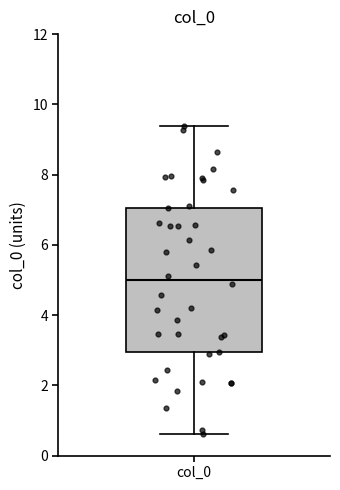

Transcribe this box plot: give where the median line is, the range the box spans, and where the two whiskers end, as read against the y-axis. The values are not printed on the chart, so give them approximately, as read against the axis.

median 5.0, box 3.0 to 7.0, whiskers 0.6 to 9.4